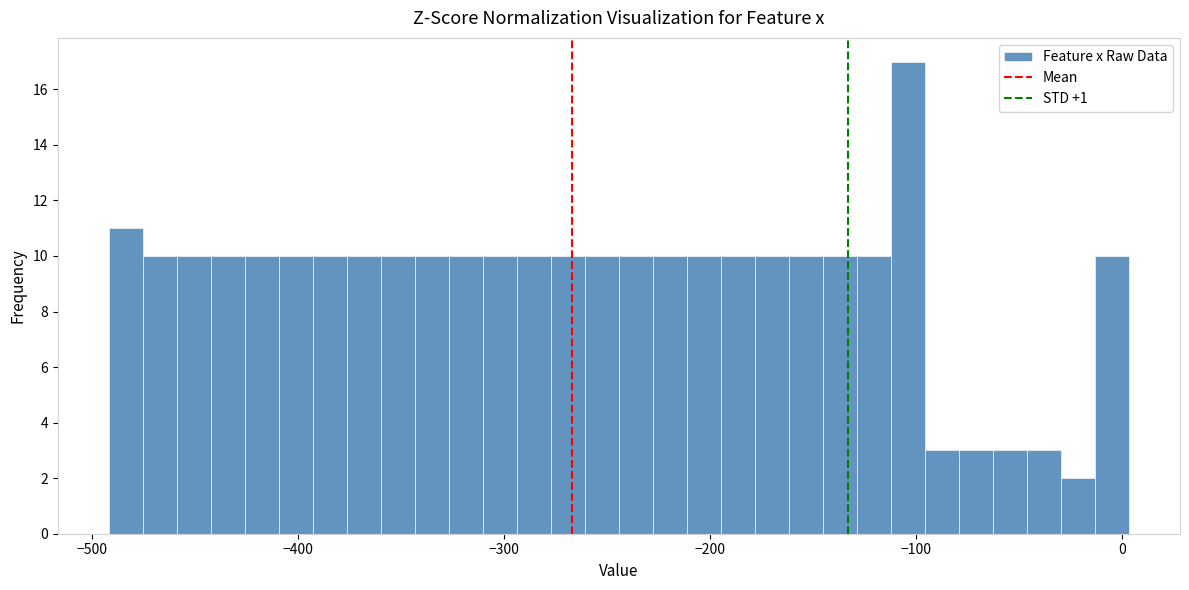

Read against the x-axis, roughly where is the centre of the tallest bar?

-100